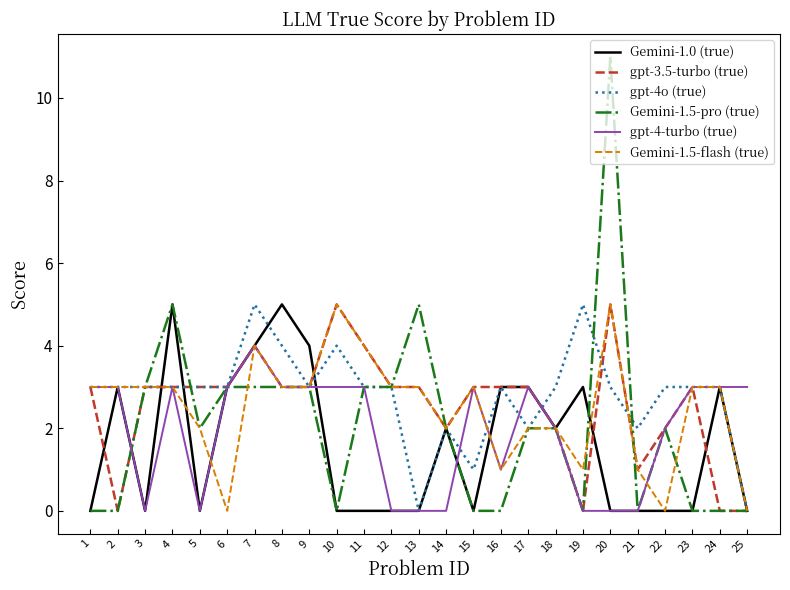

Is this an area chart (filled region under the line)?

No